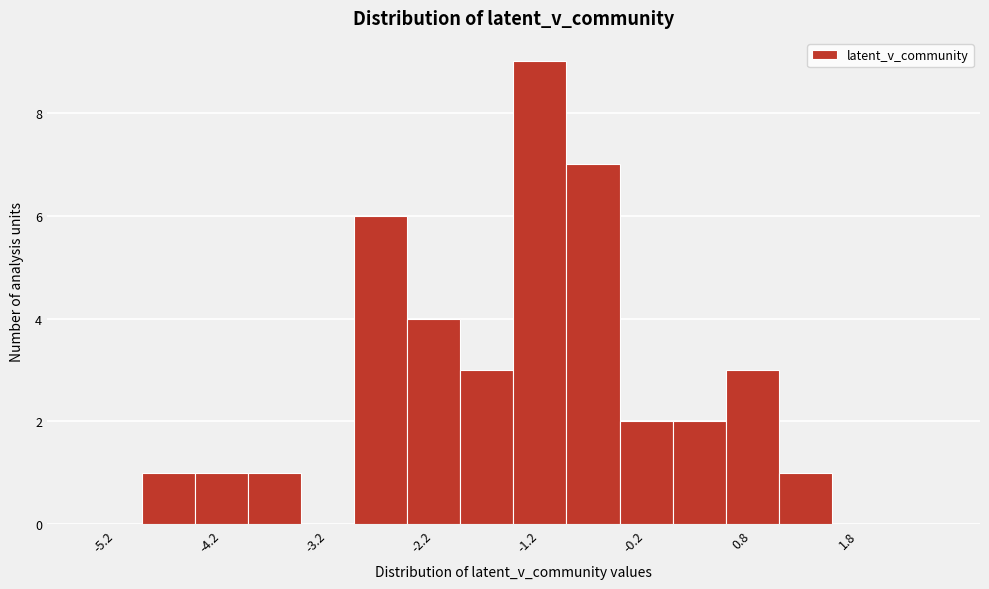

Reading left to right, transcribe this chart: for each bar, give the range it covers on the x-axis and its height. The values are not printed on the chart, so give them approximately, as read against the axis.

-5.5 to -5.0: 0
-5.0 to -4.5: 1
-4.5 to -4.0: 1
-4.0 to -3.5: 1
-3.5 to -3.0: 0
-3.0 to -2.5: 6
-2.5 to -2.0: 4
-2.0 to -1.5: 3
-1.5 to -1.0: 9
-1.0 to -0.5: 7
-0.5 to 0.0: 2
0.0 to 0.5: 2
0.5 to 1.0: 3
1.0 to 1.5: 1
1.5 to 2.0: 0
2.0 to 2.5: 0